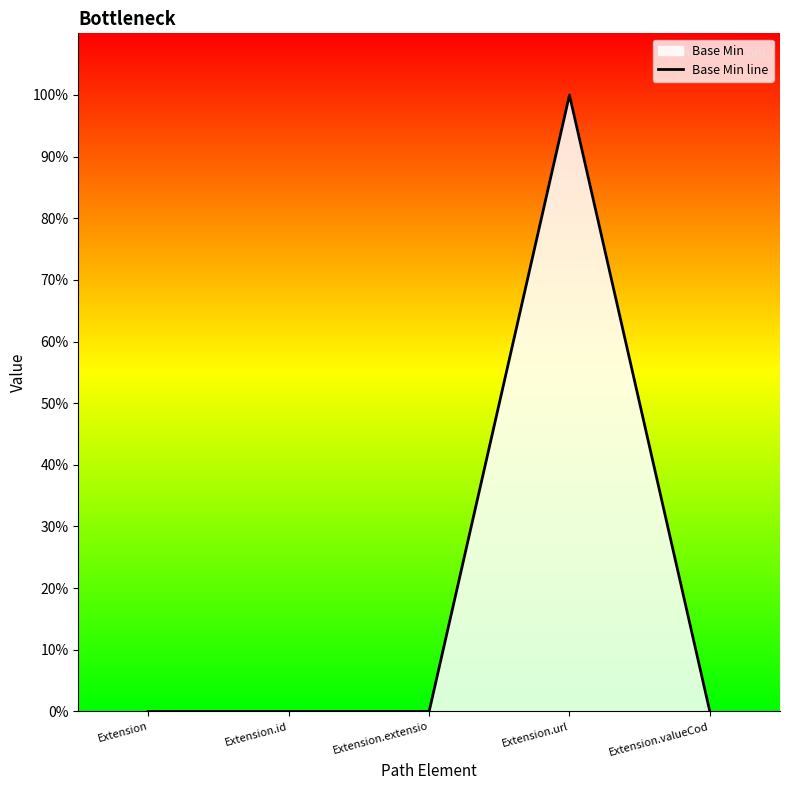

Reading right to left, what are all the values shown in this chart?

Extension.valueCod=0	Extension.url=1	Extension.extensio=0	Extension.id=0	Extension=0